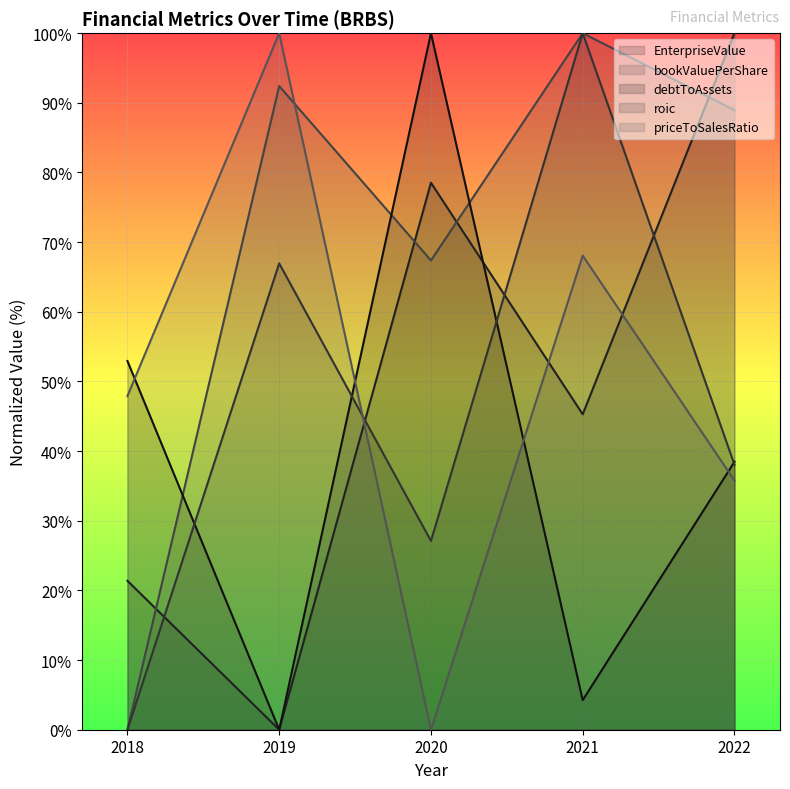

At which label does debtToAssets reach its minimum?

2019